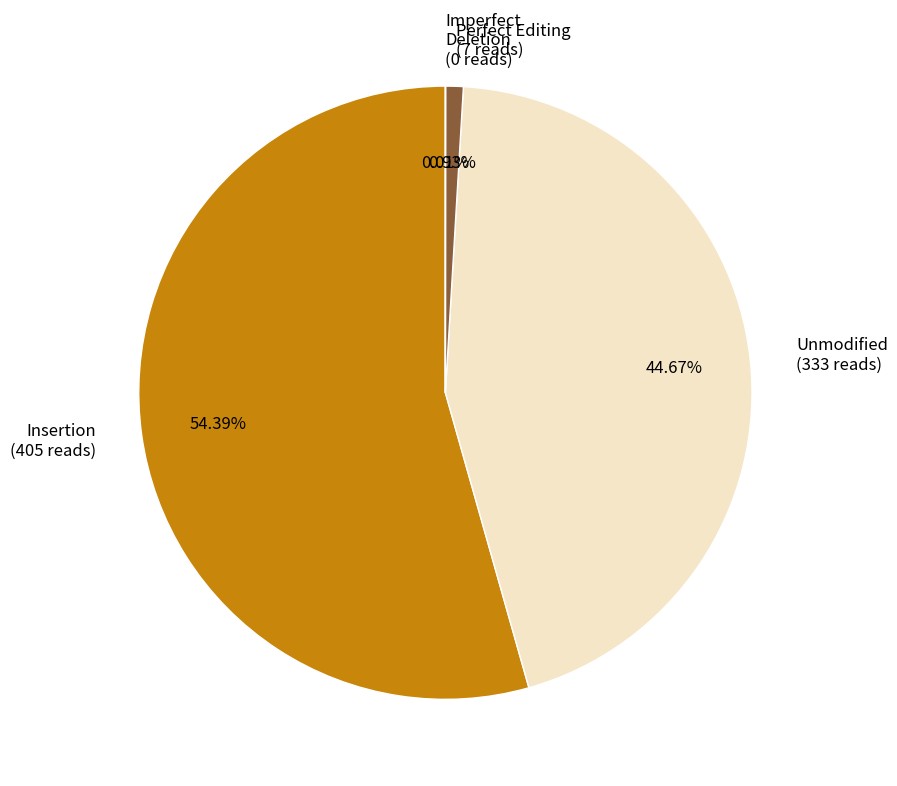

Do Insertion (405 reads) and Perfect Editing (7 reads) together represent more than half of the pie?

Yes